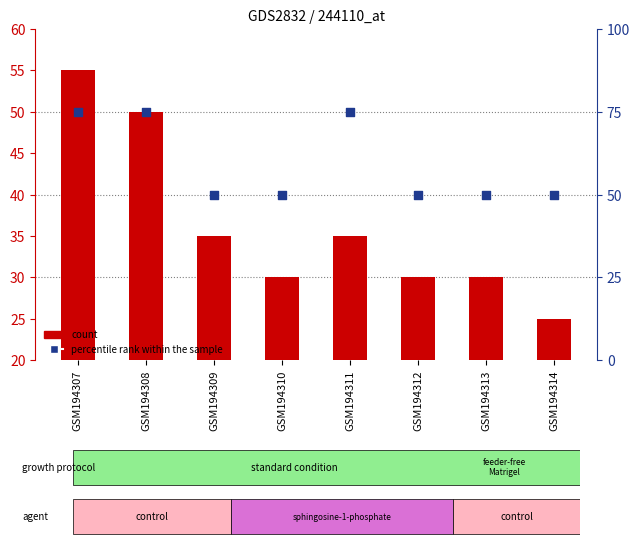

Which series contains the lowest Y value?

count